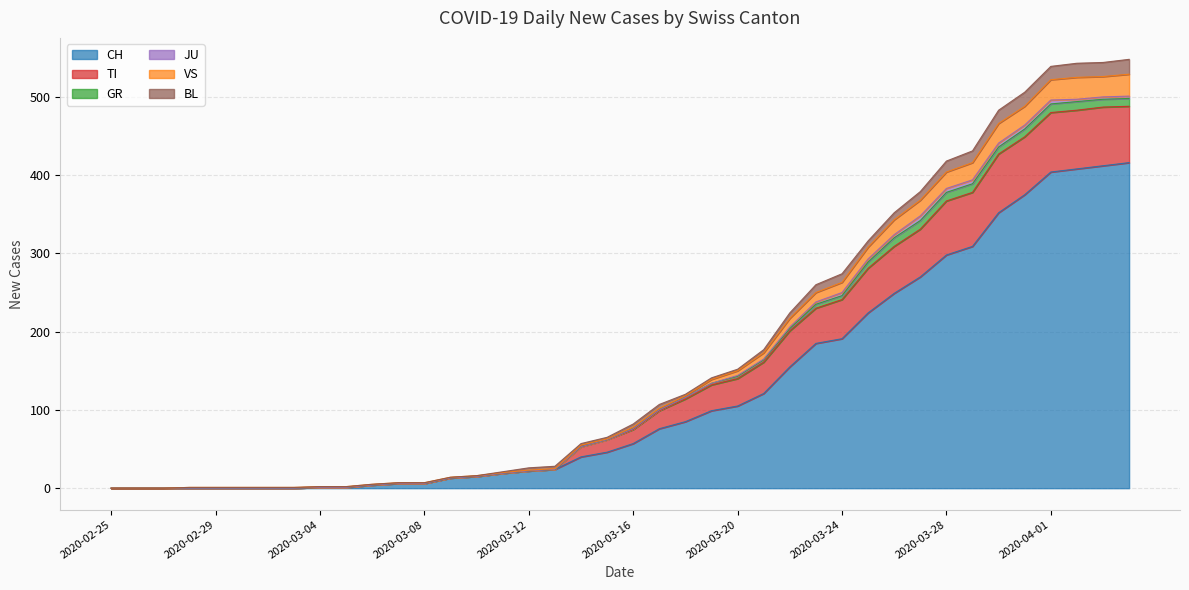

What is the maximum value for CH?

416